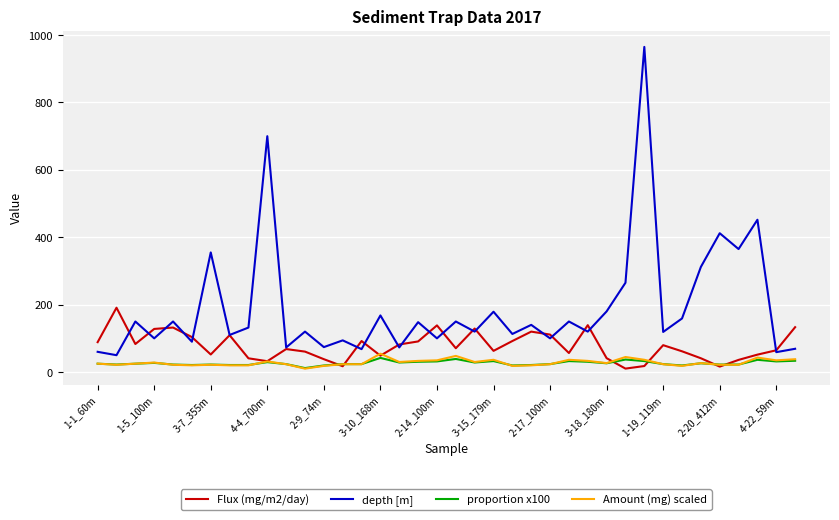

True or false: depth [m] has more than 2 interior local peaks.

True